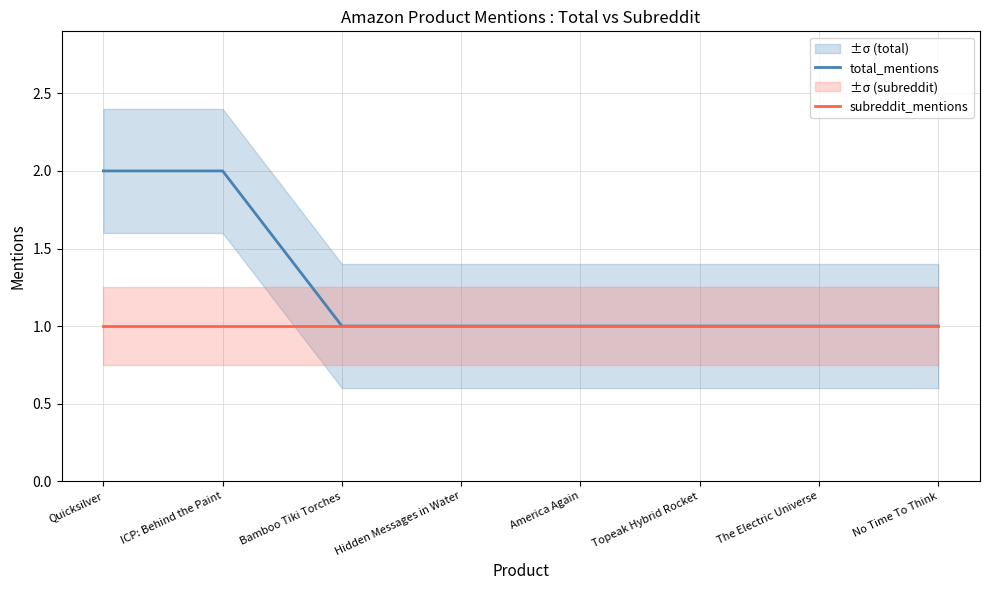

List the series in order of their overall mean, highest first.

total_mentions, subreddit_mentions